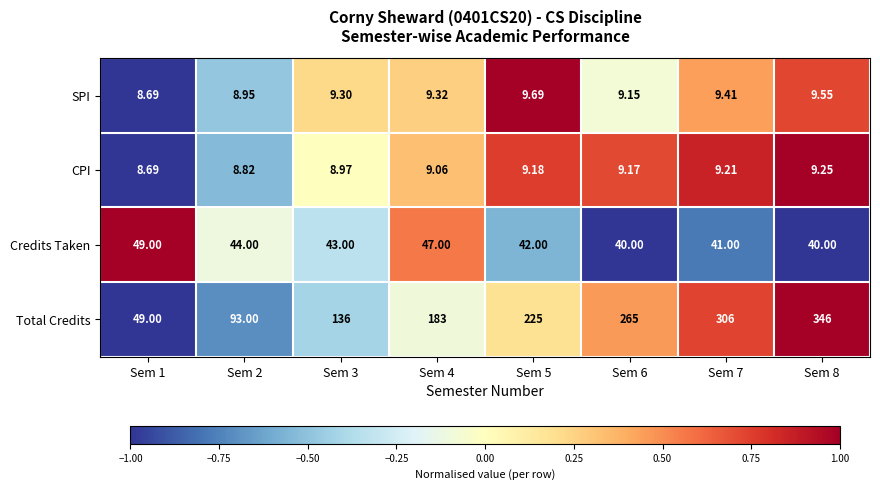

What is the minimum value shown in the chart?

8.7